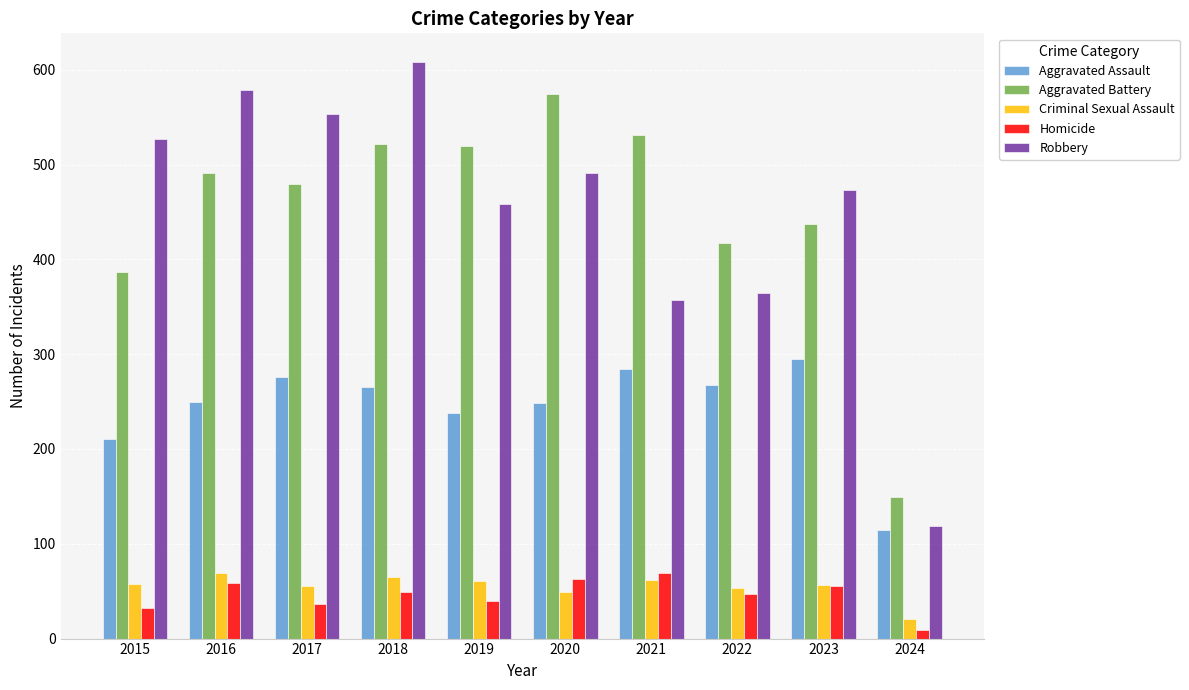

What is the total value across all series at 2021?

1303